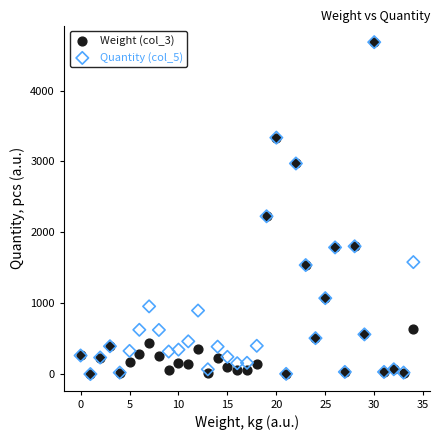

What are all the series names shown in the legend?

Weight (col_3), Quantity (col_5)